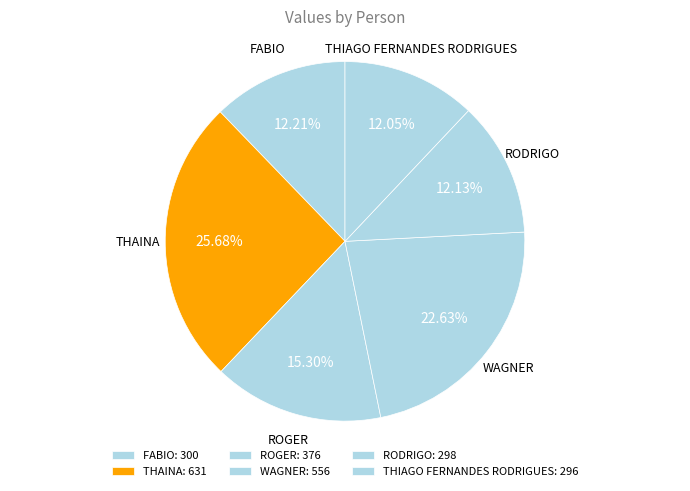

What percentage is the ROGER slice, to the nearest percent?

15%